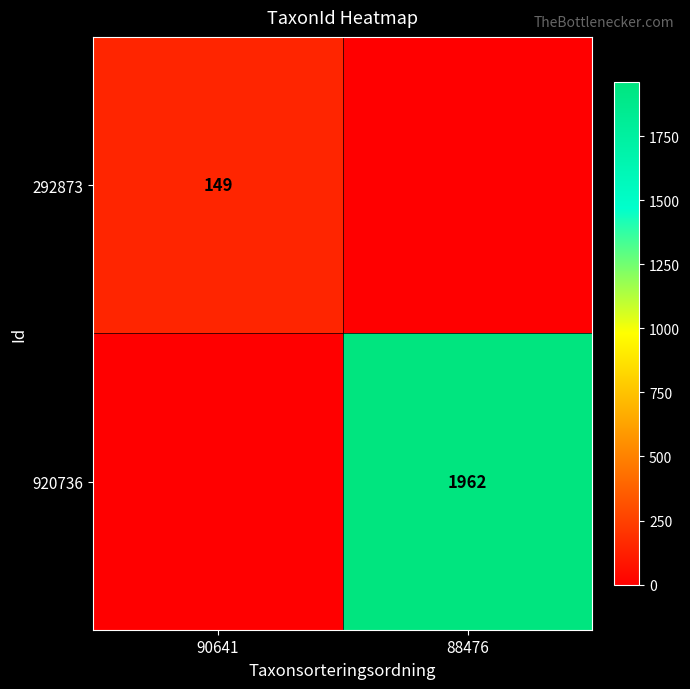

The 292873 series shows 149 at 90641. True or false?

True